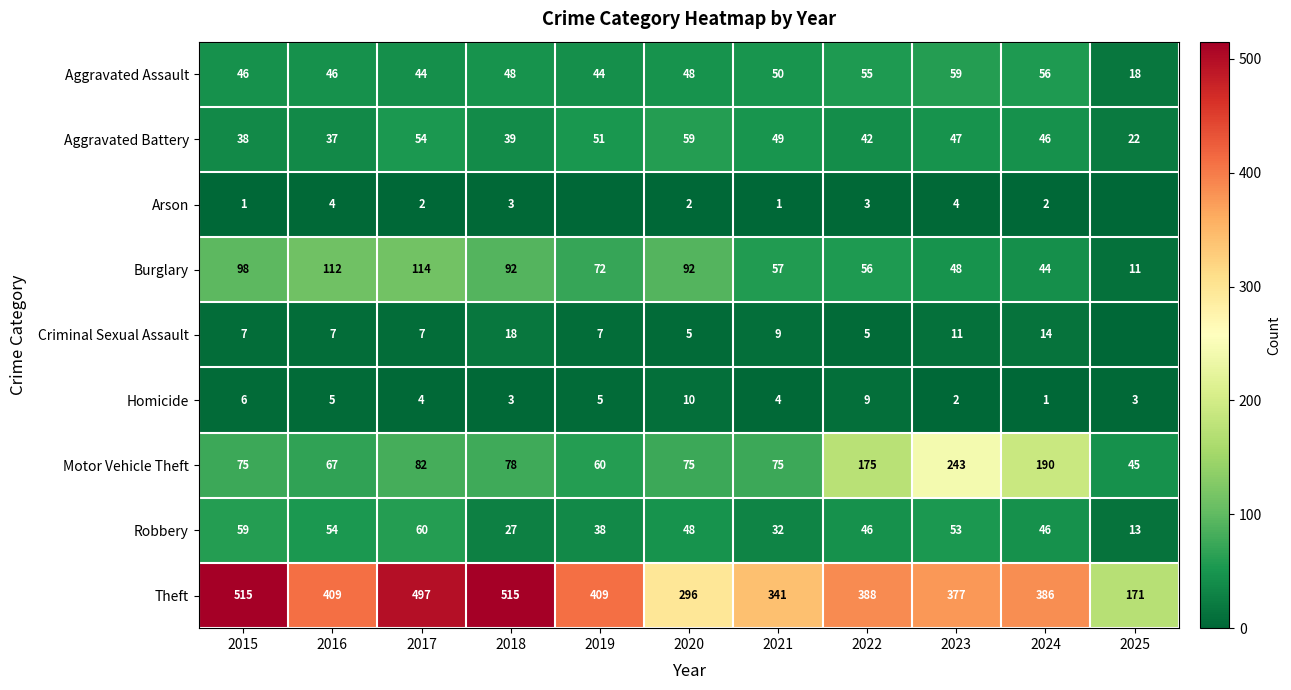

Is the value of Aggravated Assault at 2025 greater than the value of Aggravated Battery at 2021?

No